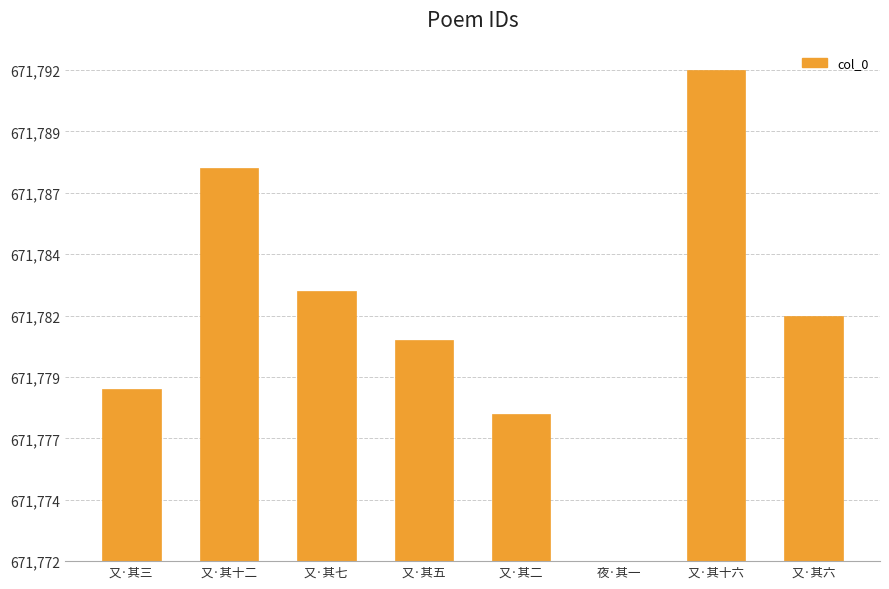

What is the approximate value at 又·其二, to the nearest 10?

10